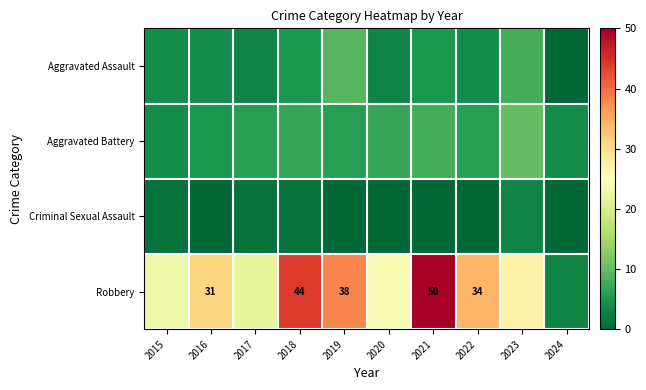

True or false: Robbery has a value of 75 at 2021.

False